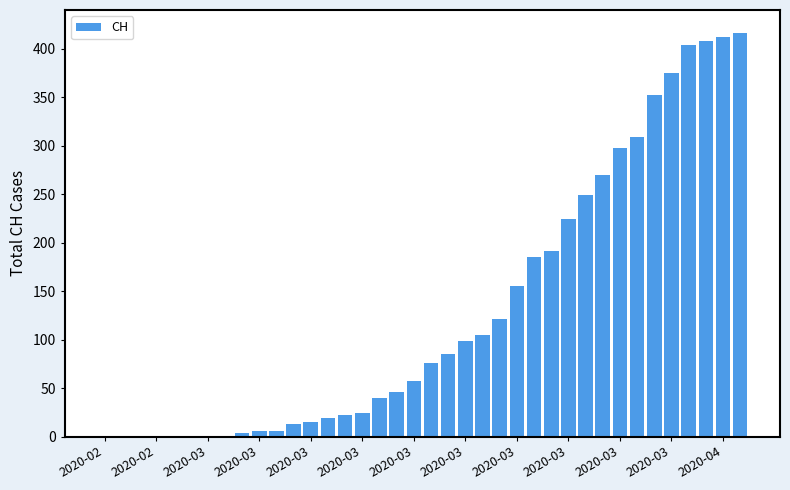

What is the sum of all values?

4988